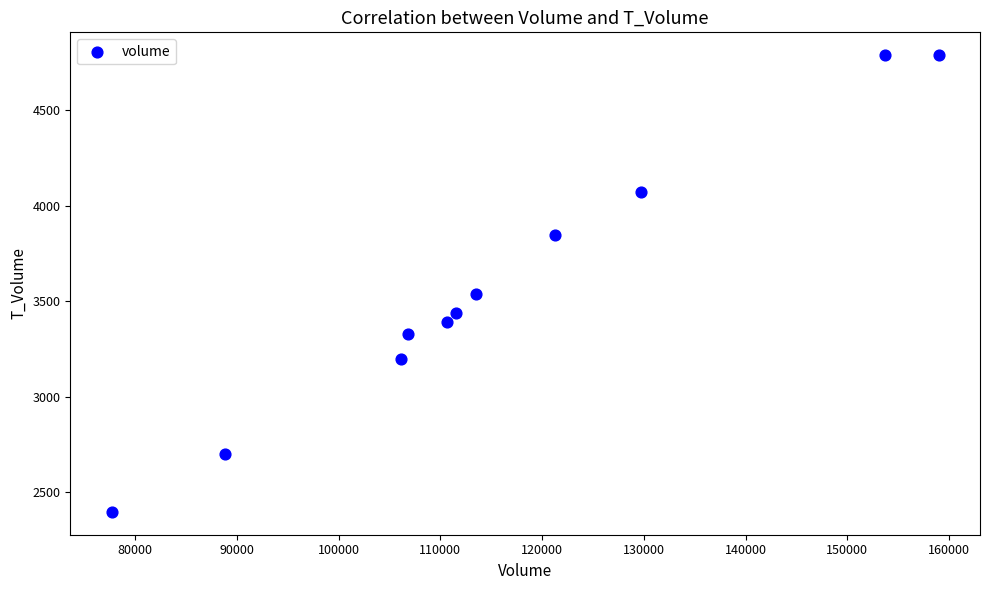

What is the average X value?

116279